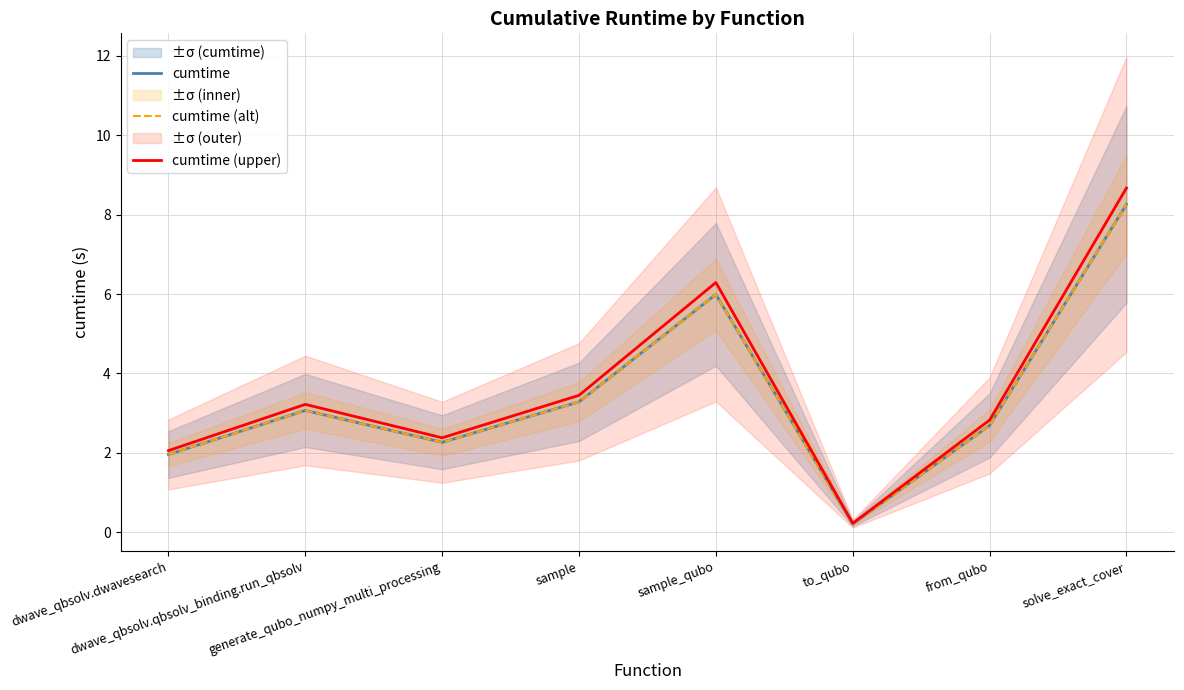

At which label does cumtime (alt) first exceed 3?

dwave_qbsolv.qbsolv_binding.run_qbsolv